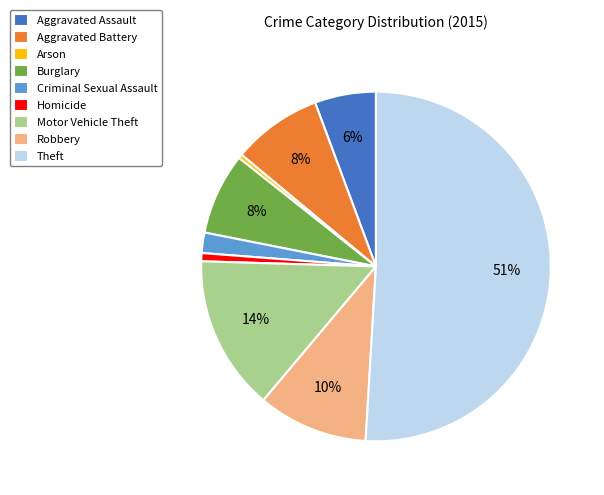

Which category has the biggest portion of the pie?

Theft